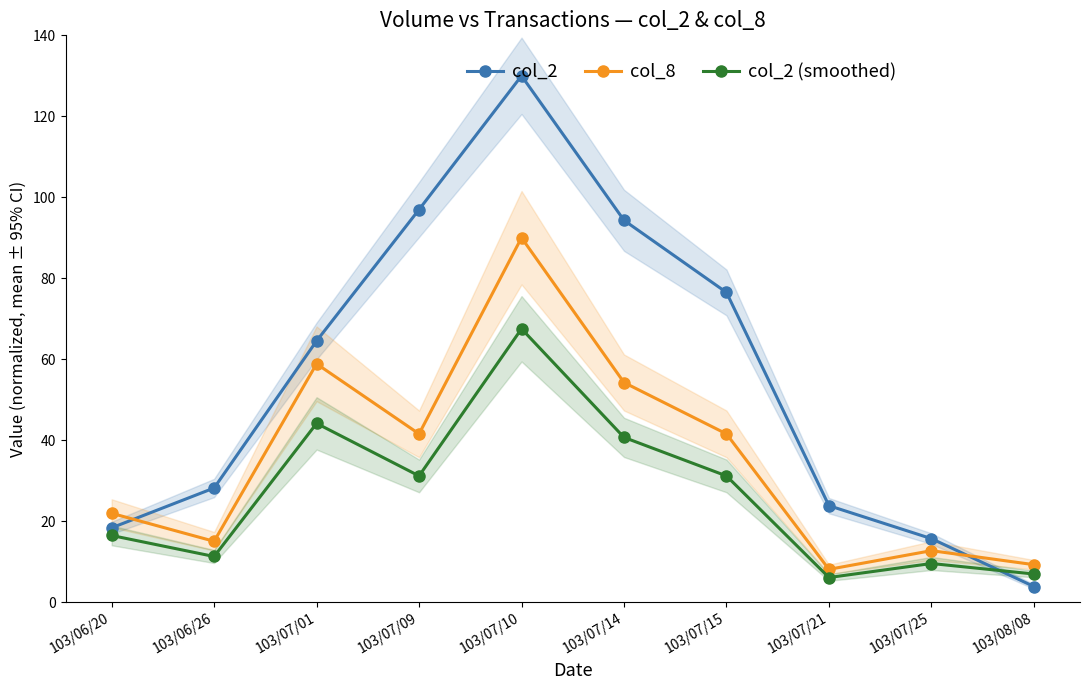

What value does the col_8 series have at 103/07/21?

8.1